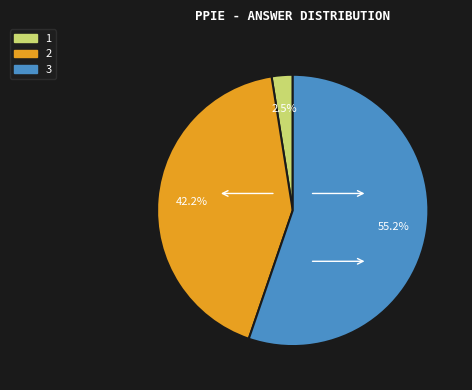

Is there any slice that represents more than half of the pie?

Yes